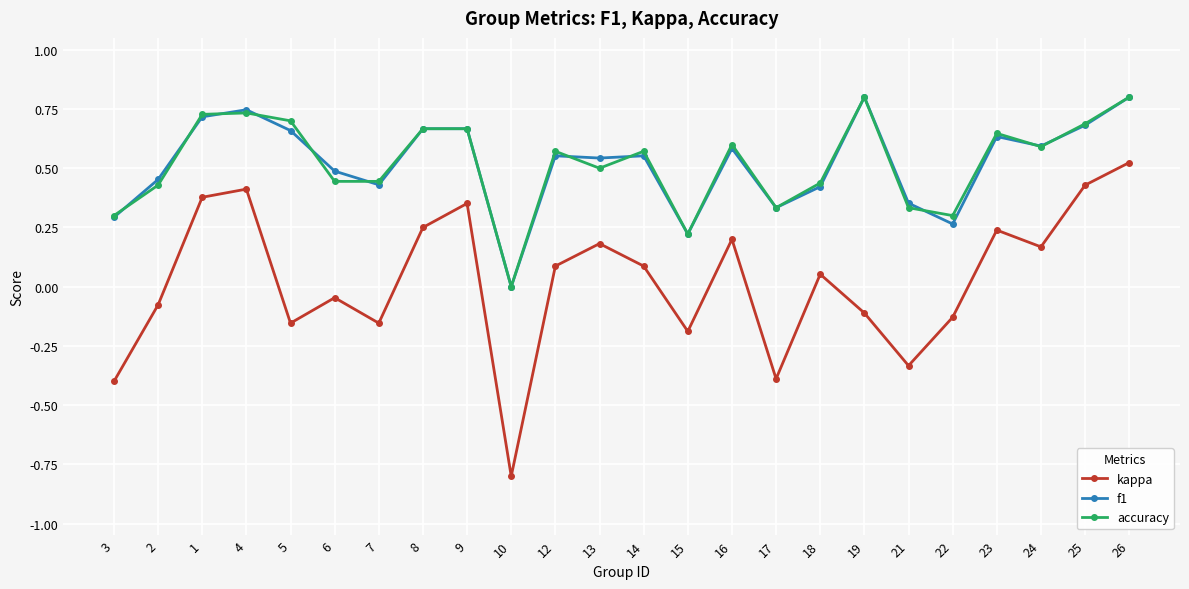

What is the label of the 10th point from the left?

10